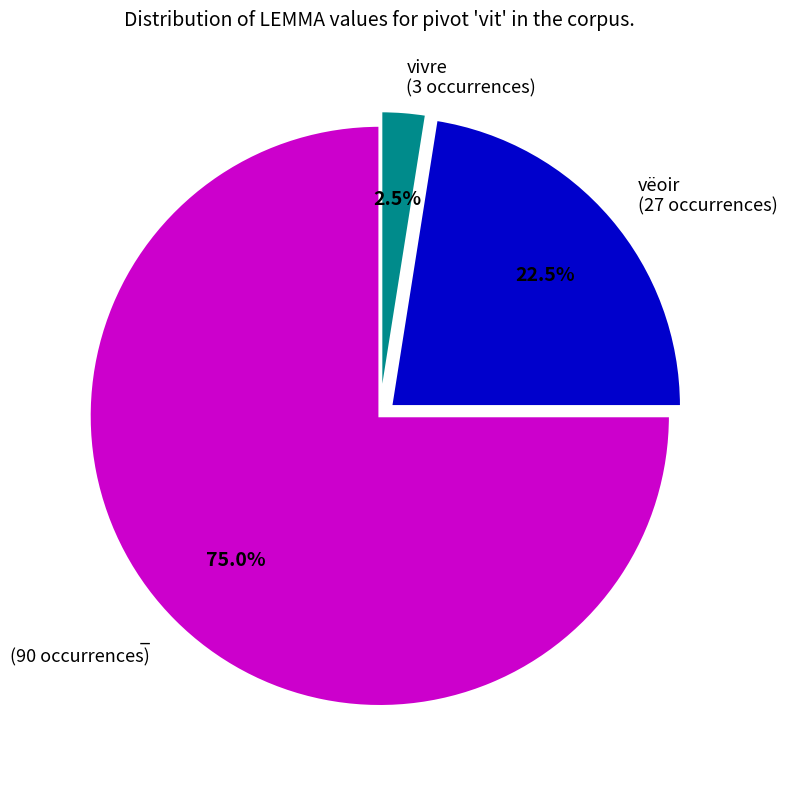

Is there a majority slice in this chart?

Yes